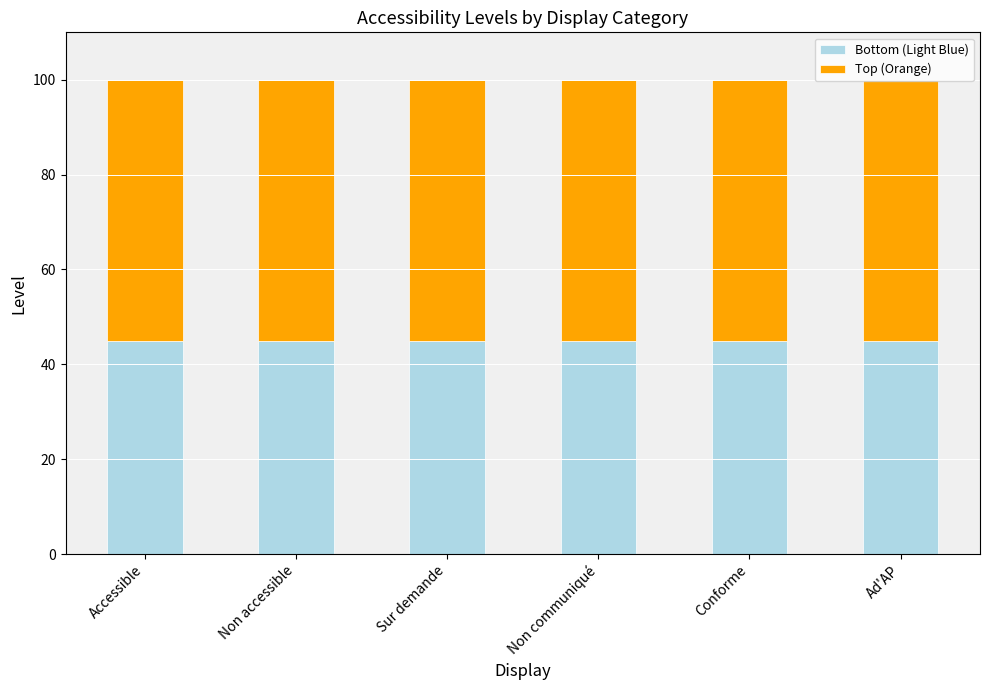

What is the total value across all series at Accessible?

100